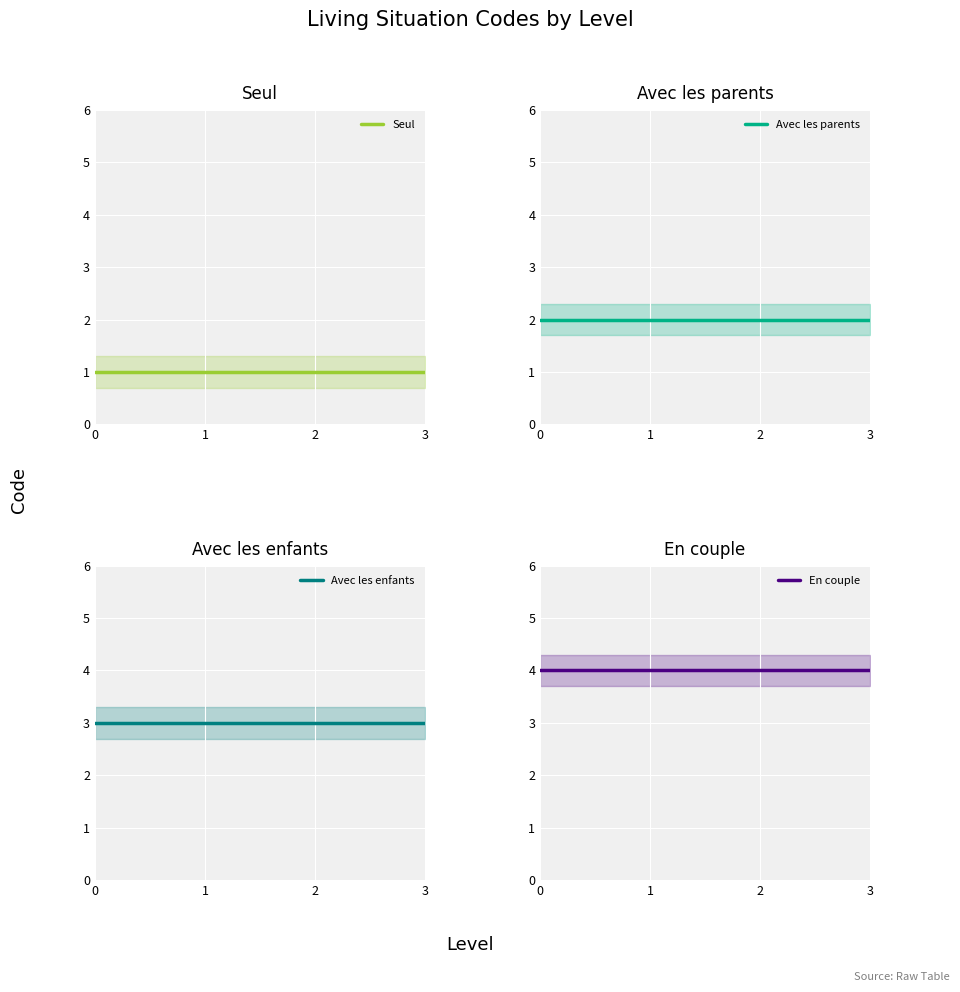

What is the value of the En couple point at the 2nd from the left?

4